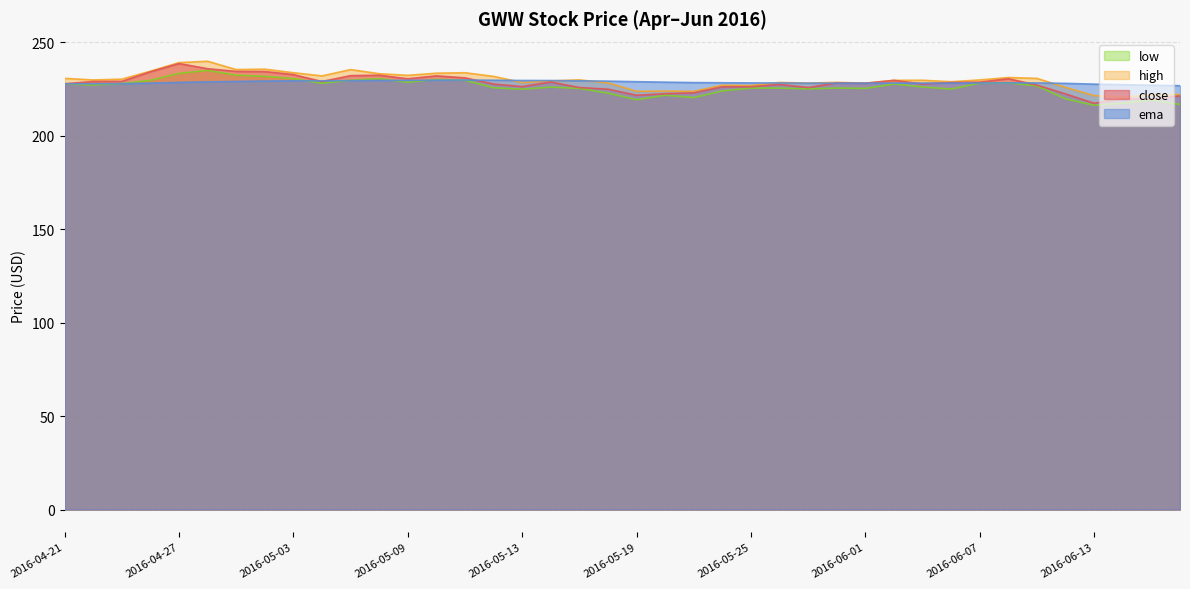

The ema series shows 229.6 at 2016-05-16. True or false?

True